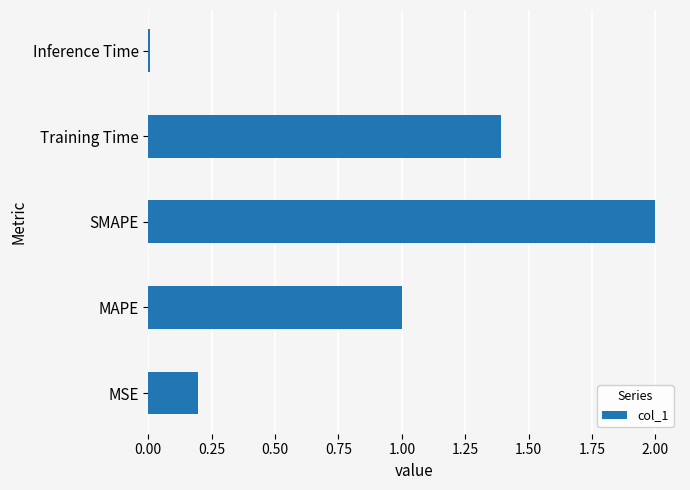

Between SMAPE and Training Time, which is larger?

SMAPE